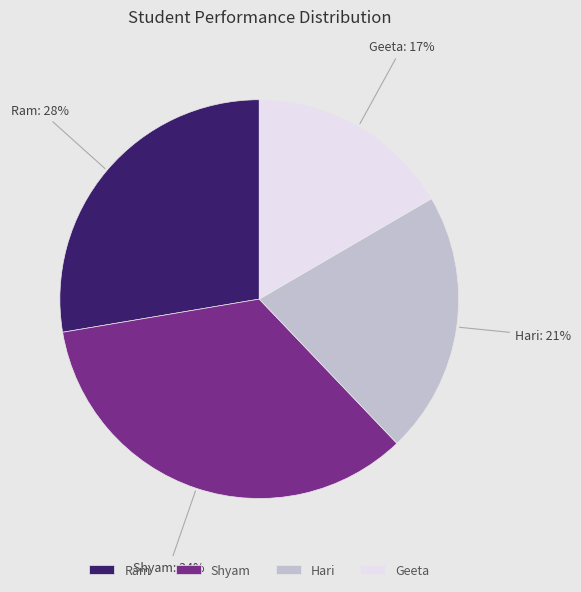

What is the smallest slice in the pie chart?

Geeta